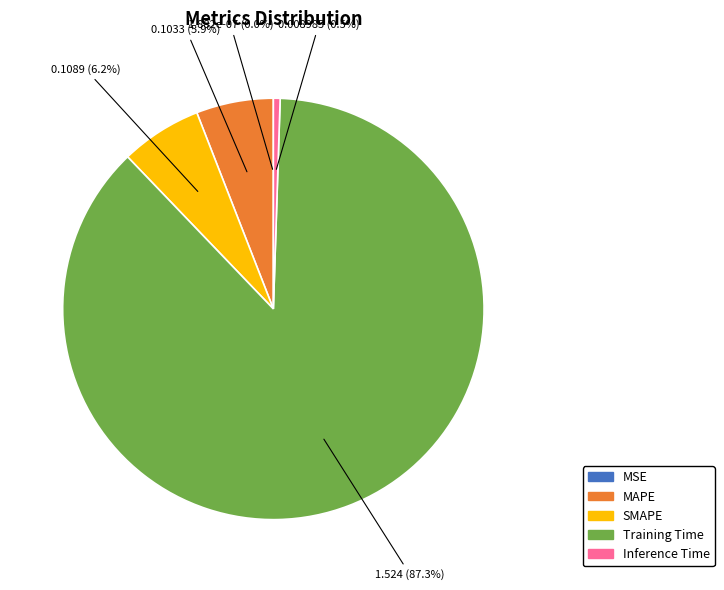

To the nearest percent, what is the difference between the largest and smallest slice percentages?

87%